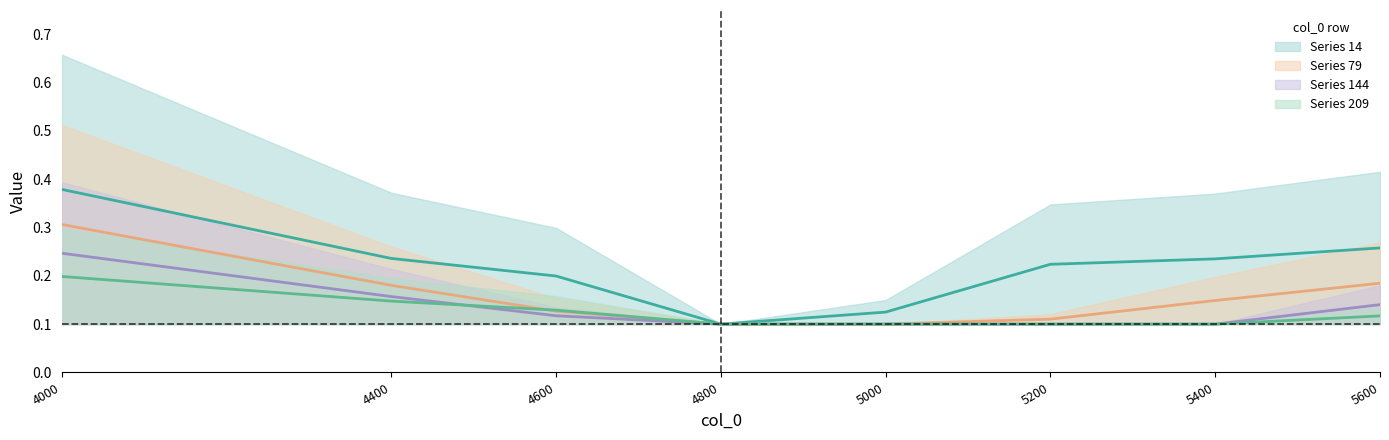

Is the value of 209 at 5400 greater than the value of 79 at 4400?

No